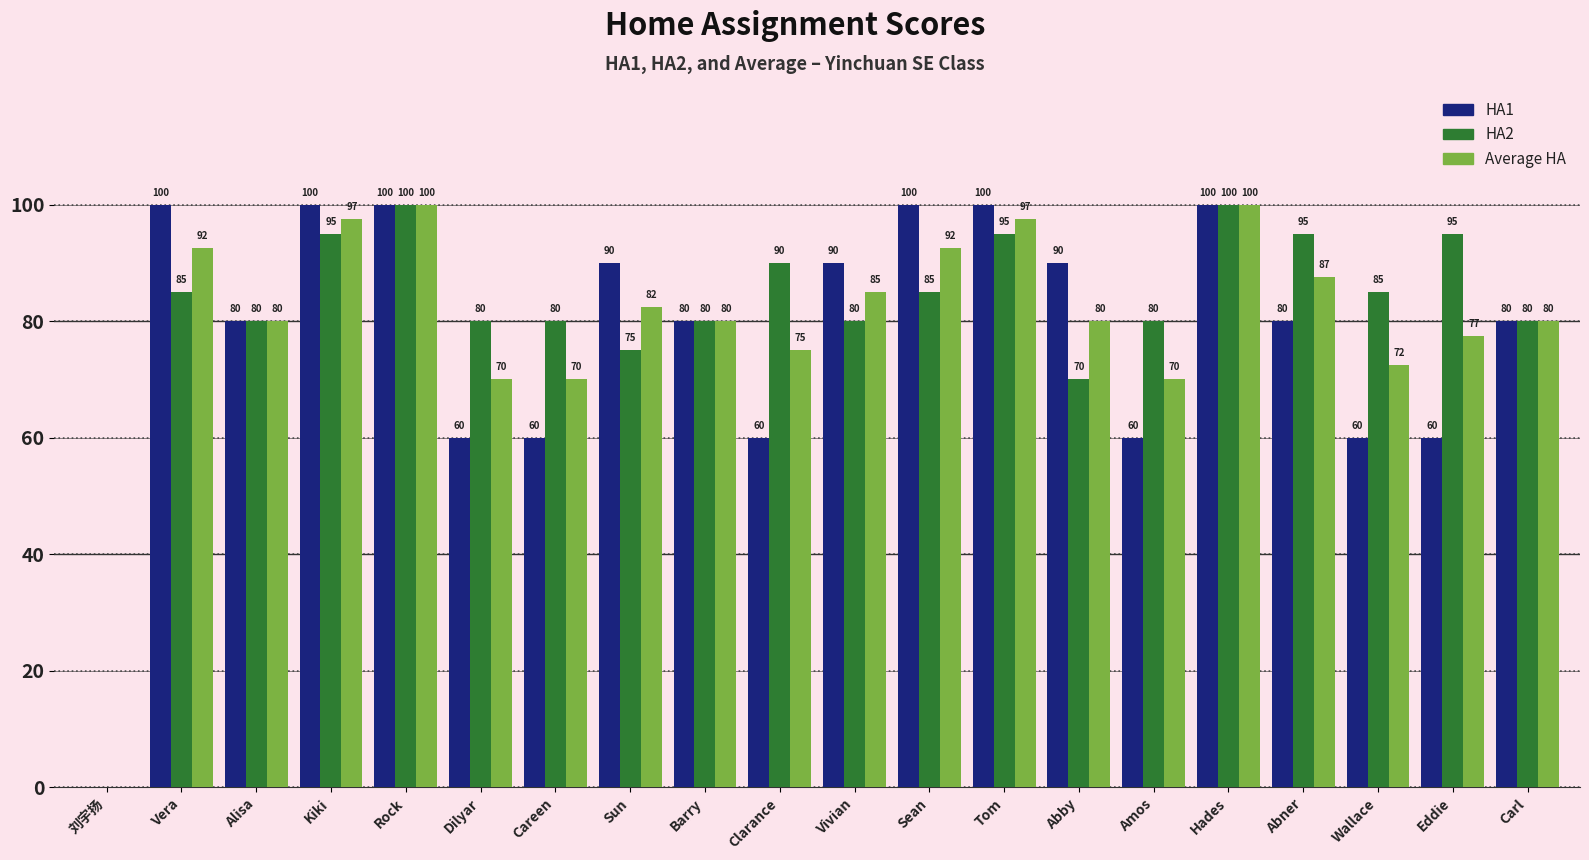

How many groups of bars are there?

20